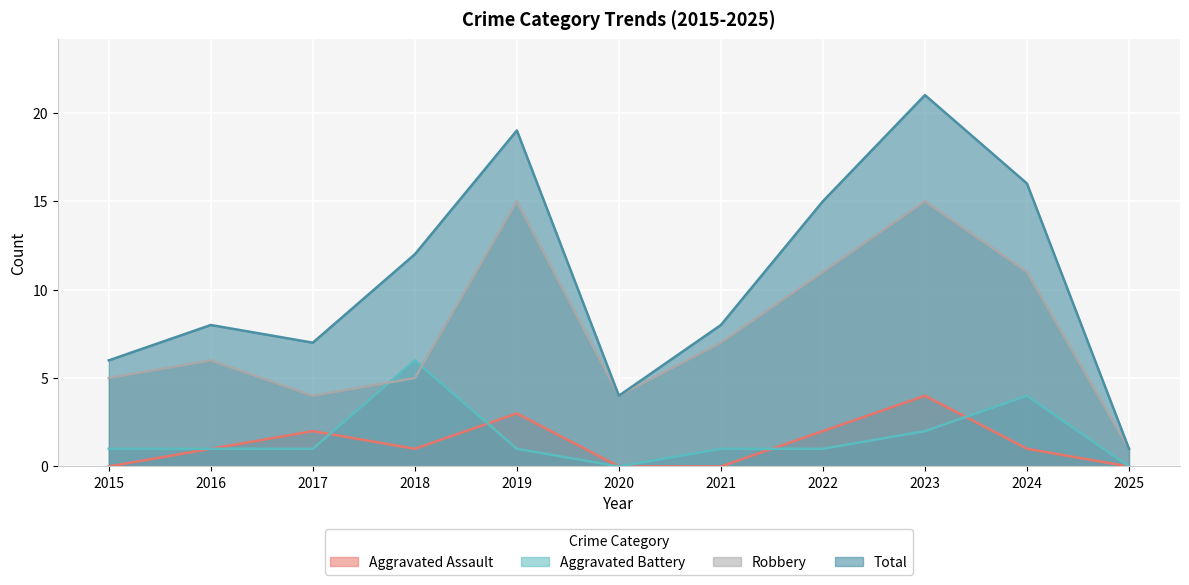

What is the approximate value of Aggravated Assault at 2016?

1